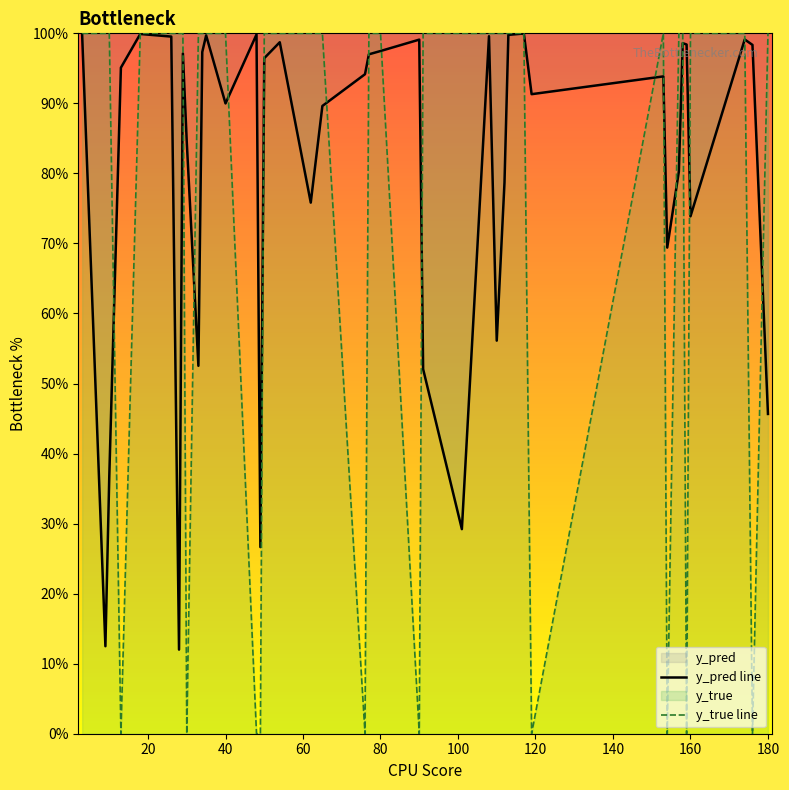

Rank the series by their average value, from lowest to highest.

y_true line, y_pred line